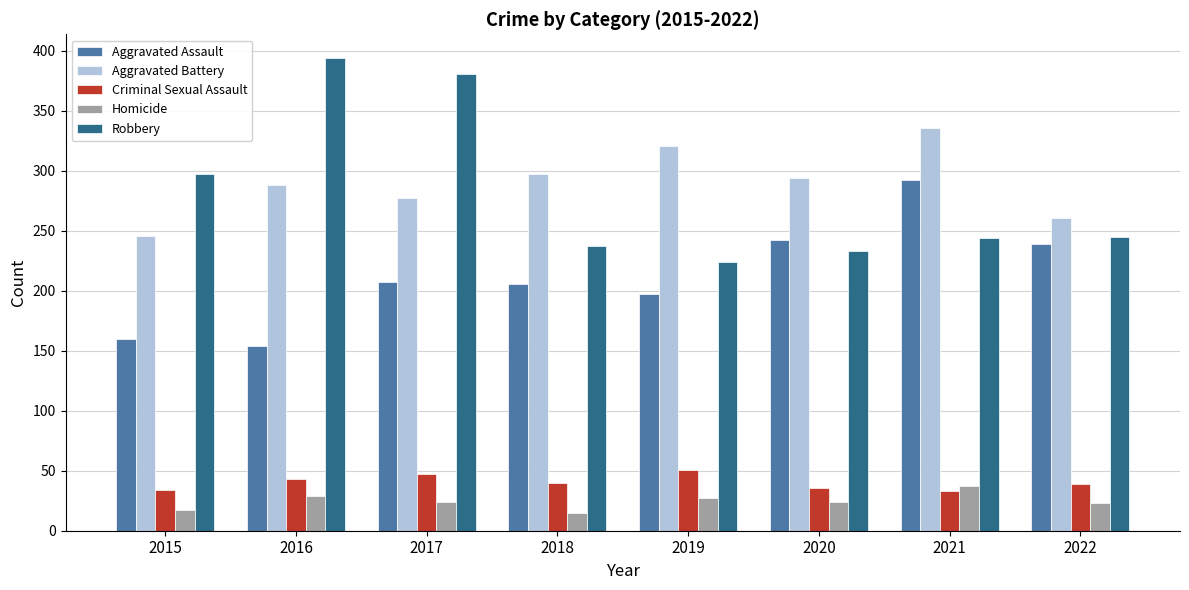

What is the sum of all Homicide values?

196